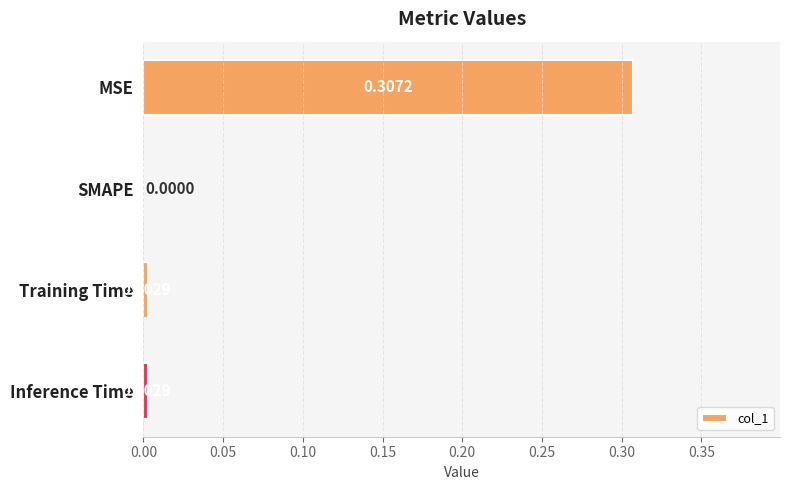

Does the chart contain stacked bars?

No